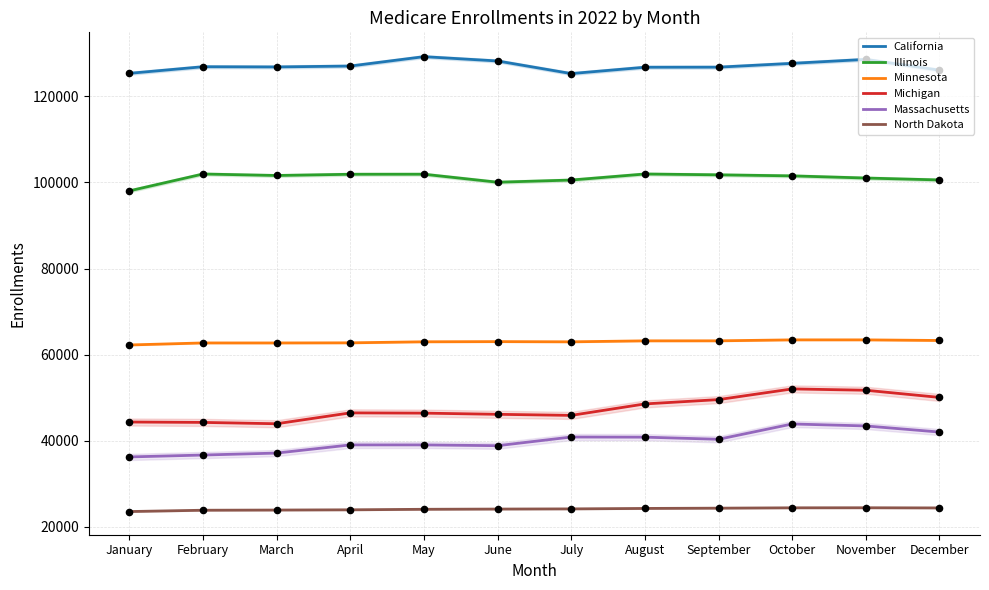

Is the value of Minnesota at December greater than the value of Massachusetts at June?

Yes